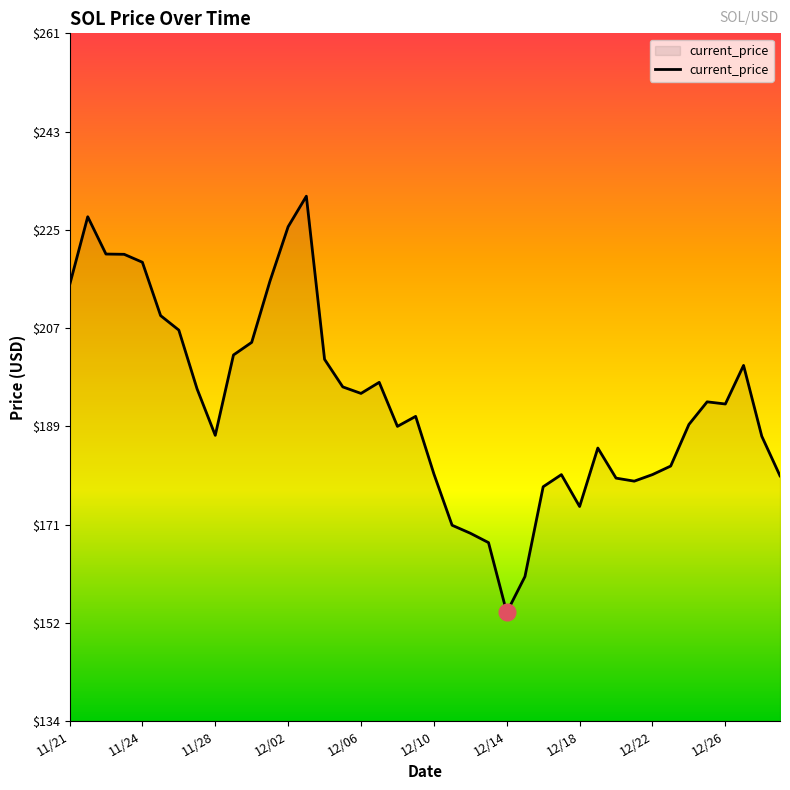

What is the greatest value displayed?

231.0